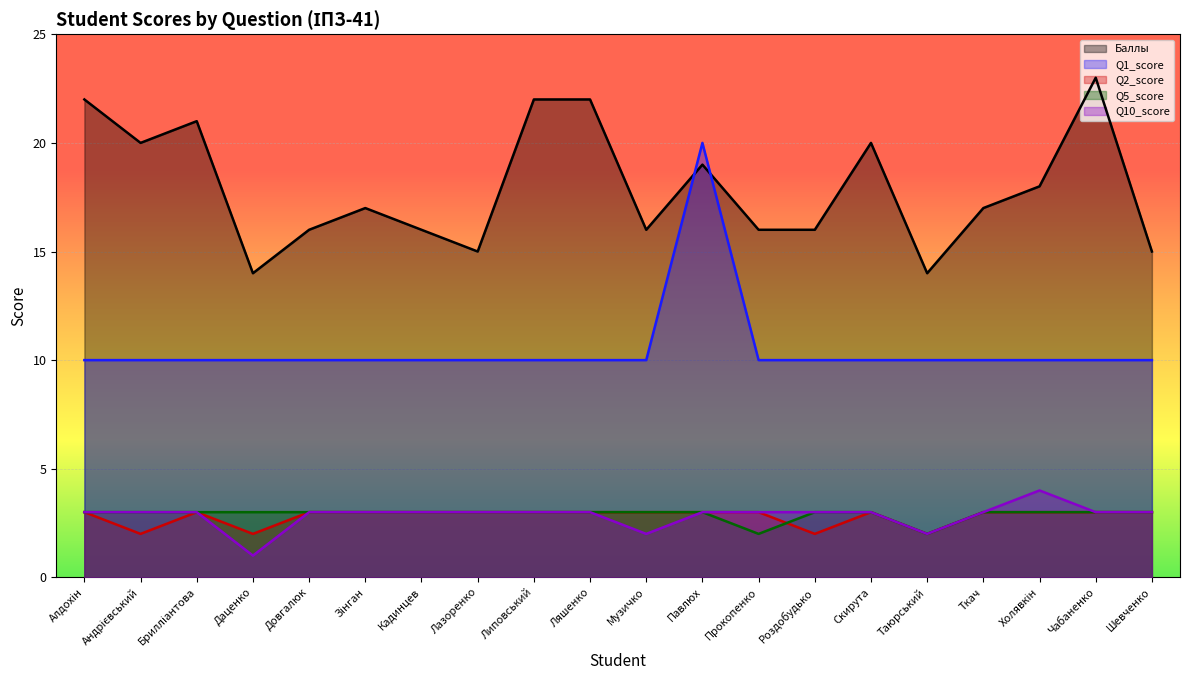

Count the number of data series in this chart.

5